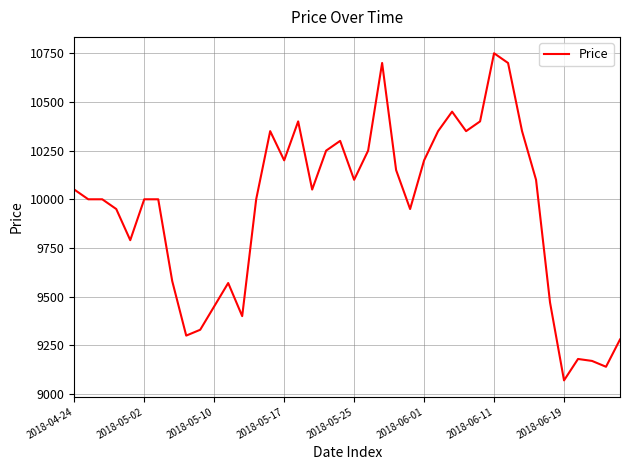

What is the difference between the maximum and minimum values?

1680